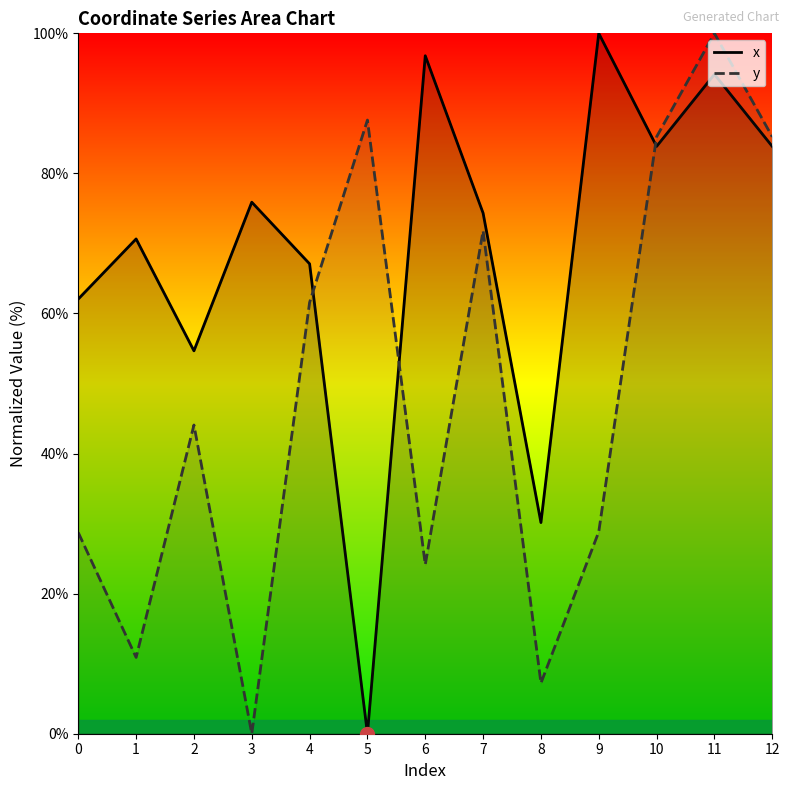

What is the value of the y point at the 6th from the left?

87.6